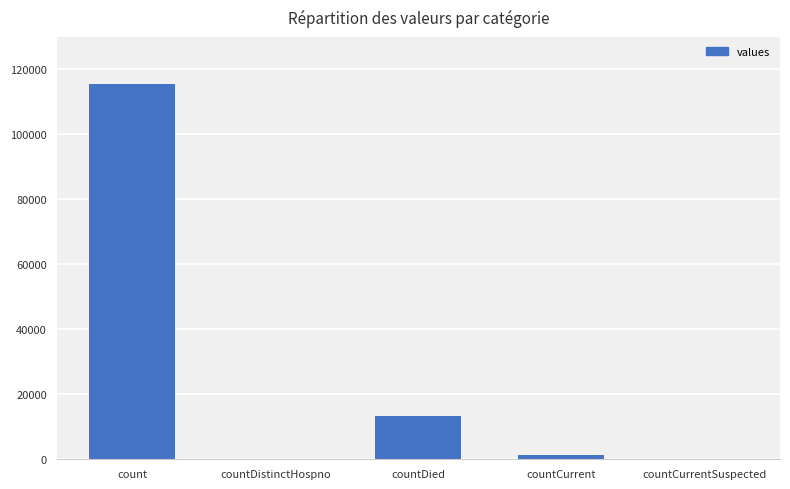

Which has a higher value, count or countCurrentSuspected?

count